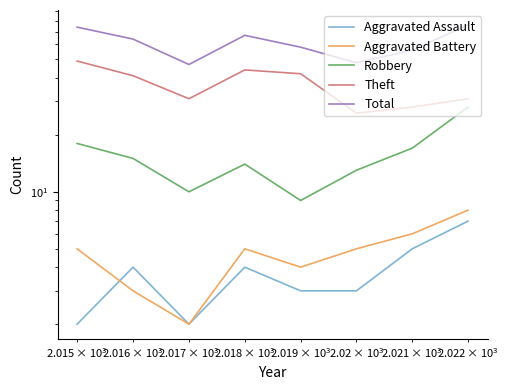

Is it true that Robbery equals 23 at 100000?

False